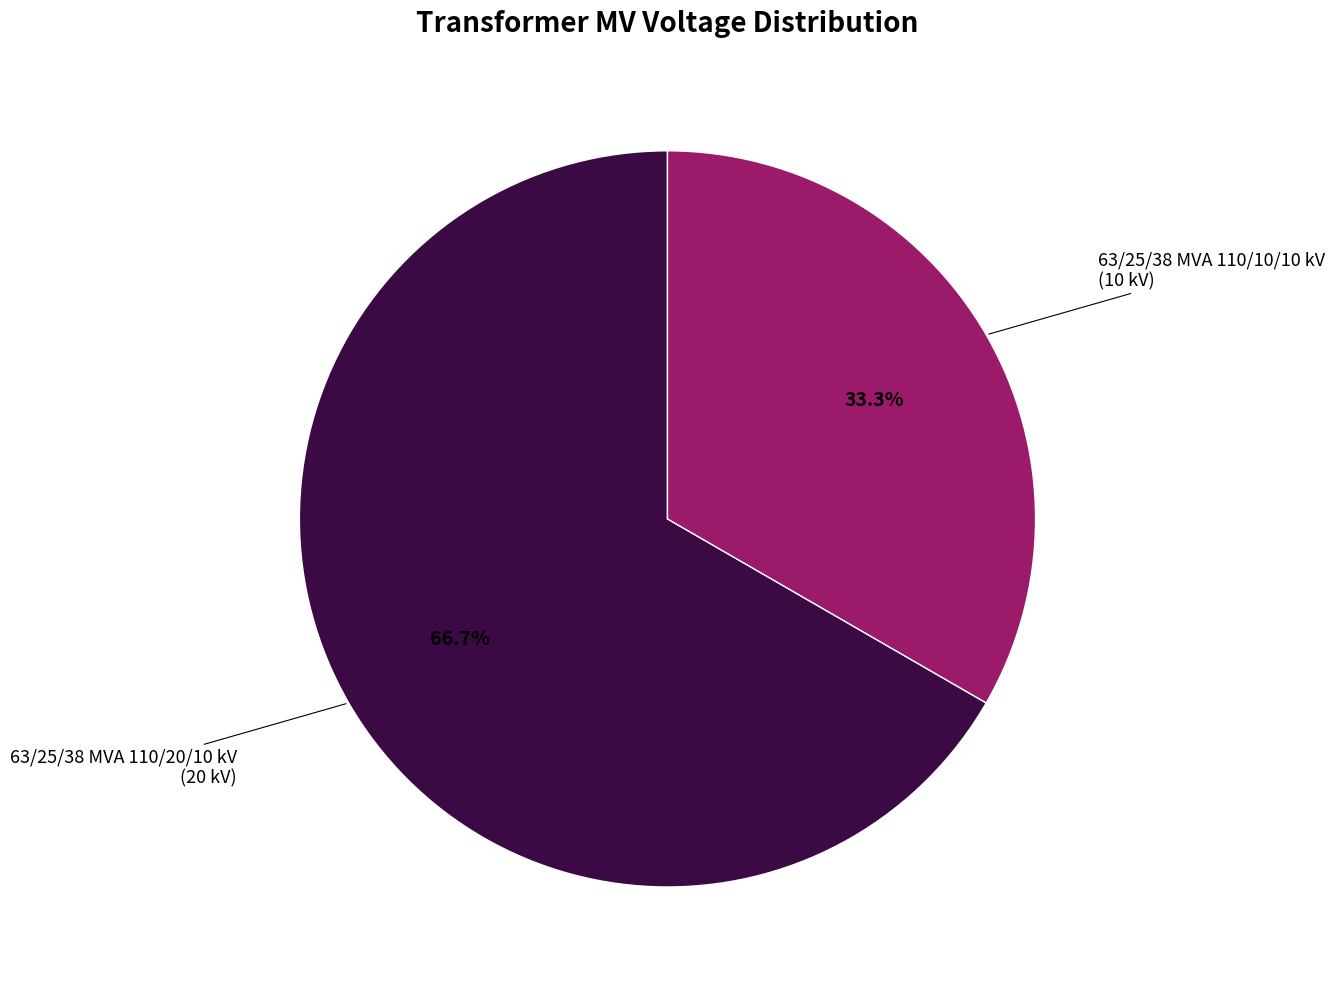

Which category accounts for the majority?

63/25/38 MVA 110/20/10 kV